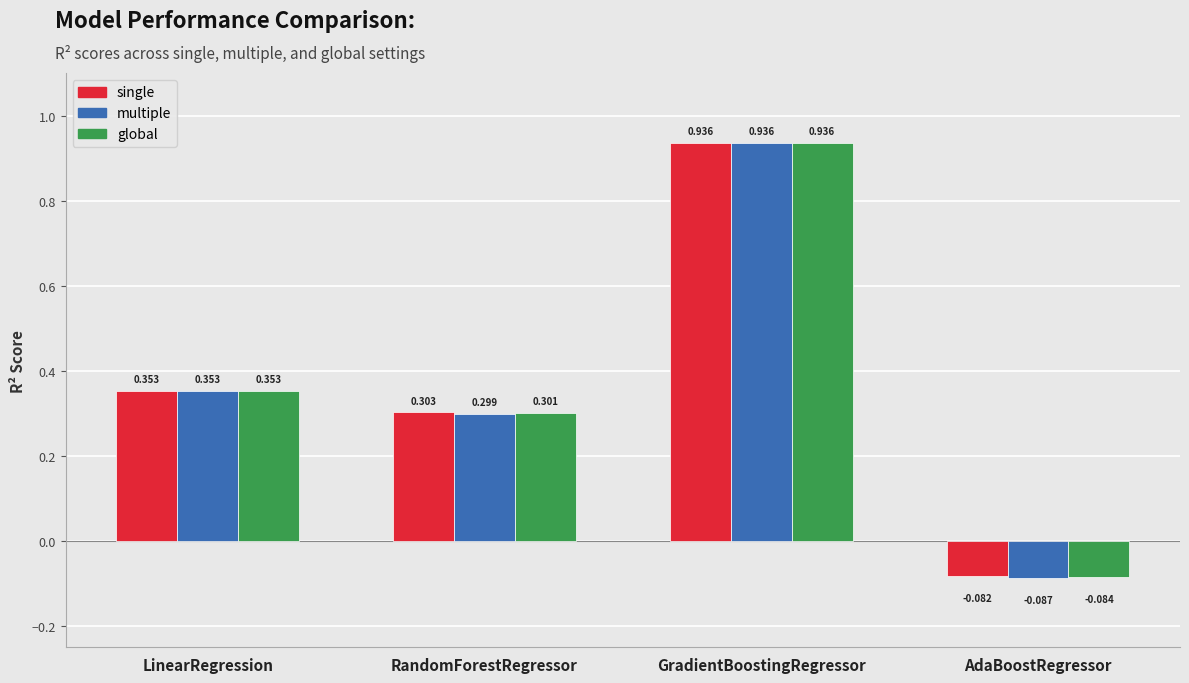

How many positive values does the multiple series have?

3